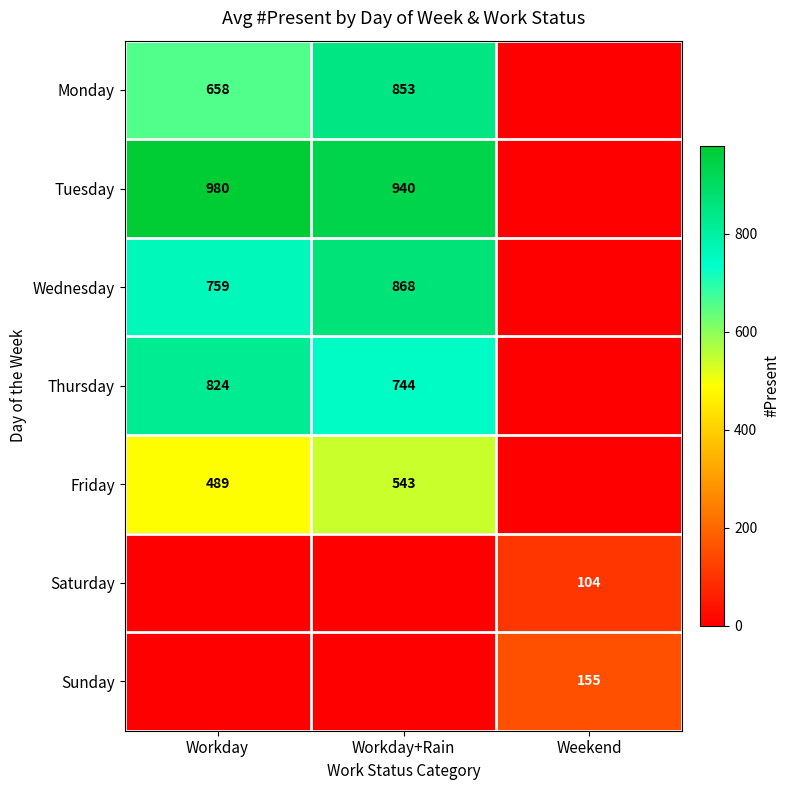

How many data points does each series have?

3